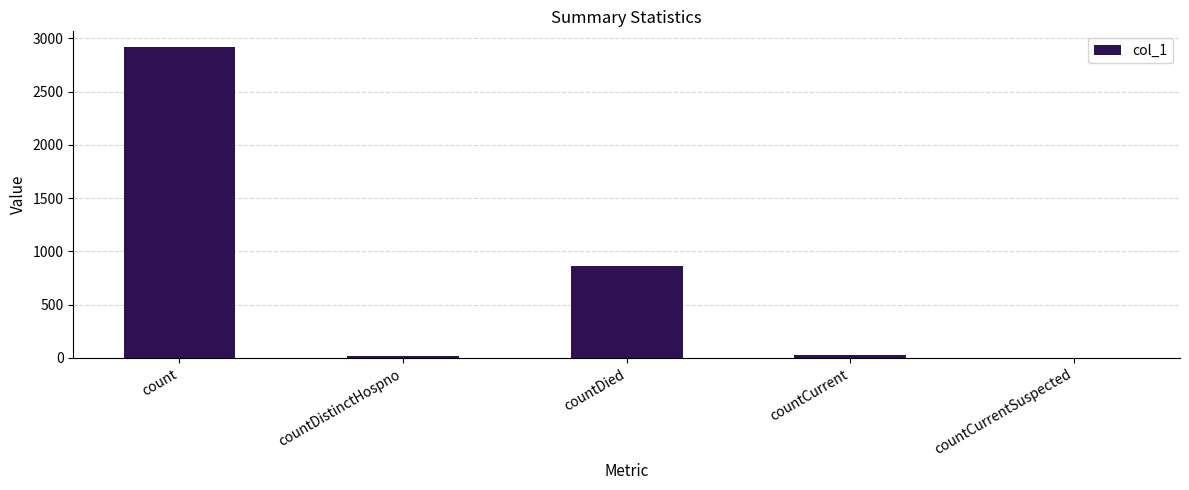

At which category does the chart reach its peak across all series?

count